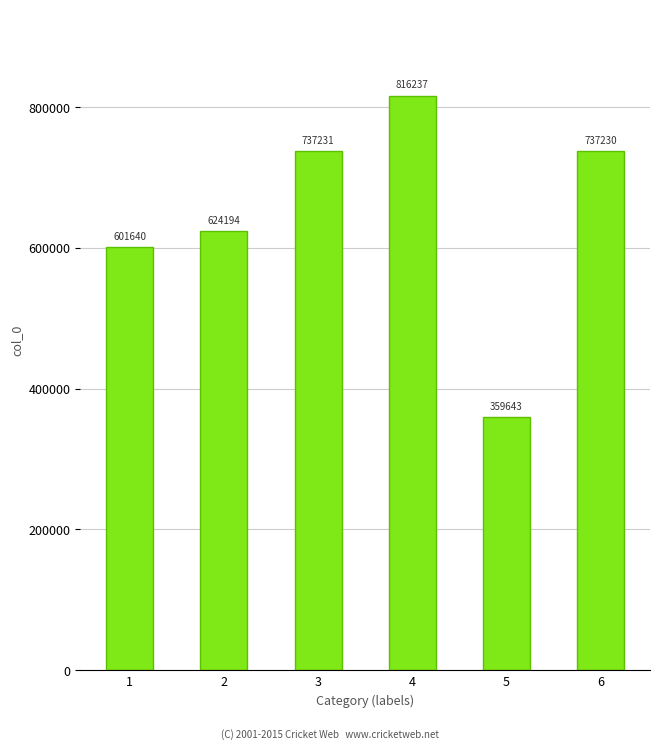

Reading right to left, what are all the values shown in this chart?

737230	359643	816237	737231	624194	601640